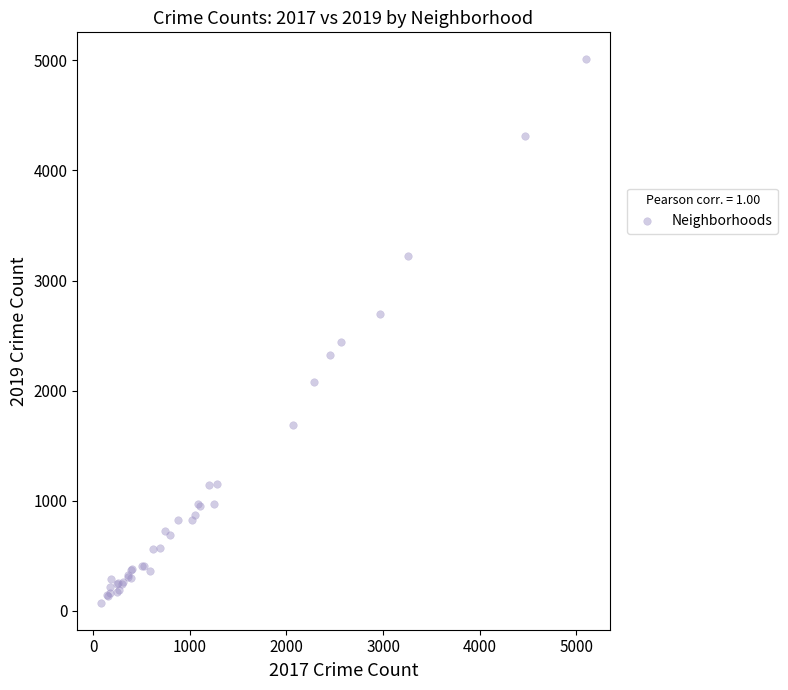

What Y value in the scatter plot is closest to 2542?

2441